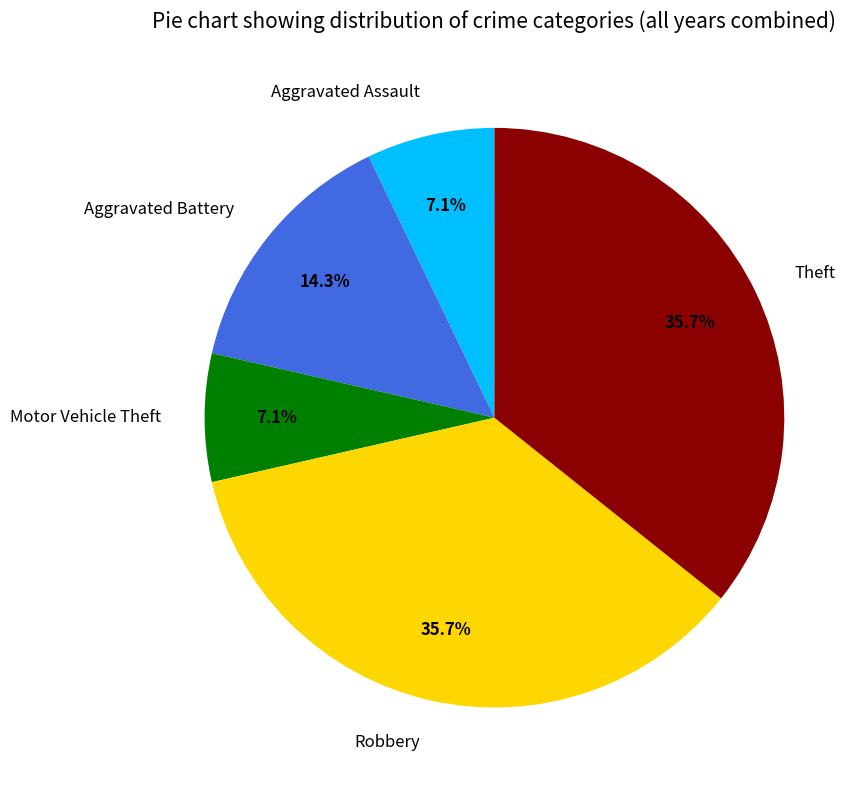

Between Motor Vehicle Theft and Theft, which is larger?

Theft